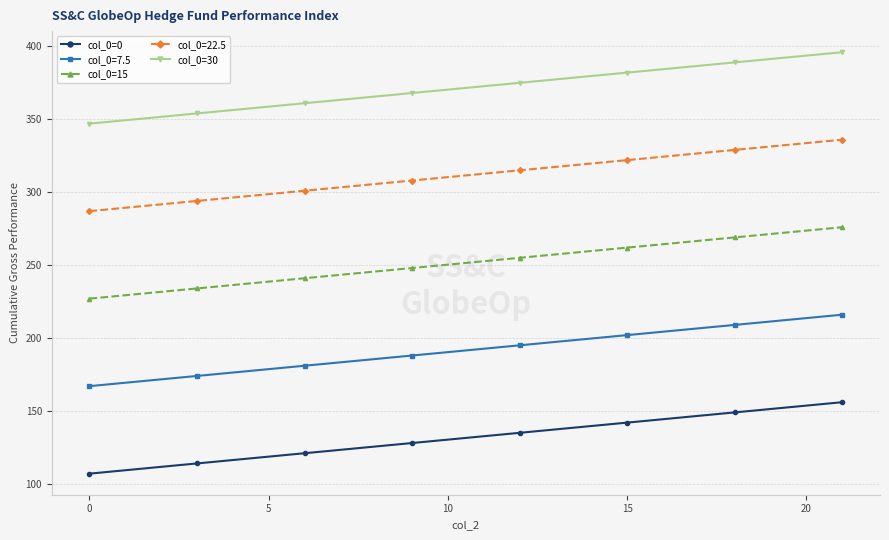

Which series has the largest total across all categories?

col_0=30